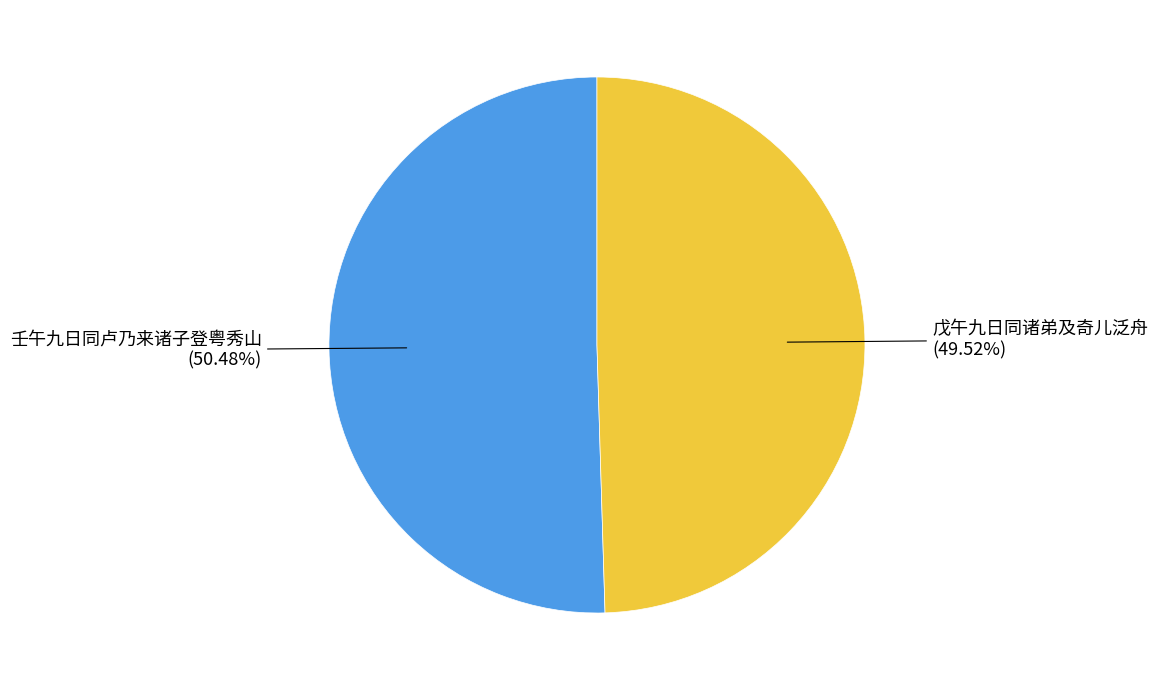

To the nearest percent, what portion does 戊午九日同诸弟及奇儿泛舟 represent?

50%